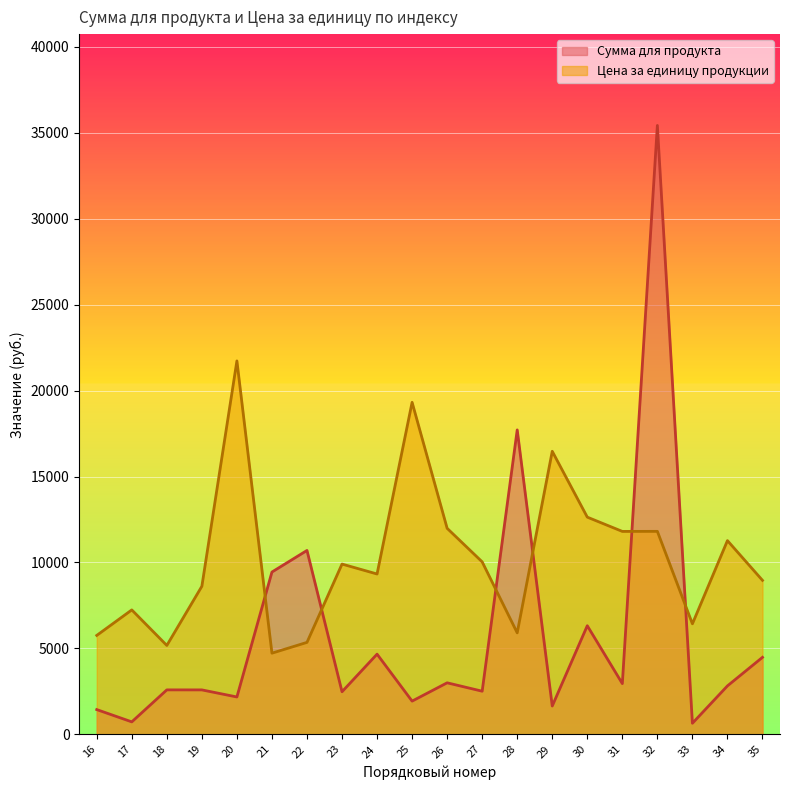

How many lines are shown in the chart?

2